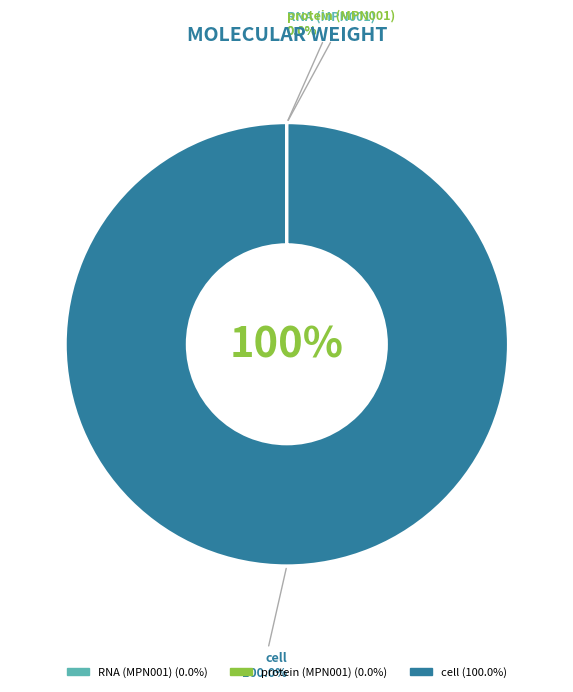

Is protein (MPN001) the majority of the pie?

No